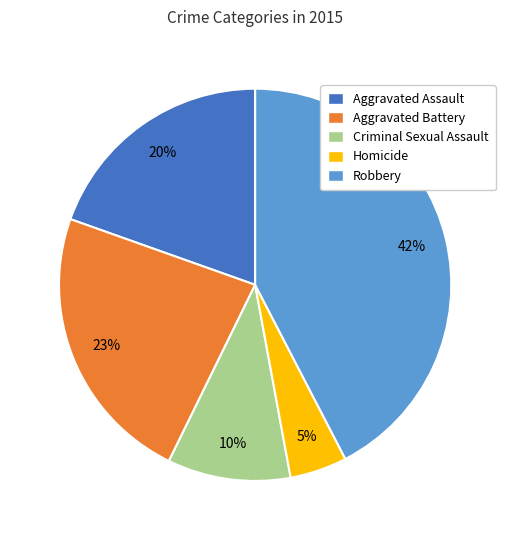

Does Criminal Sexual Assault represent more than half of the total?

No